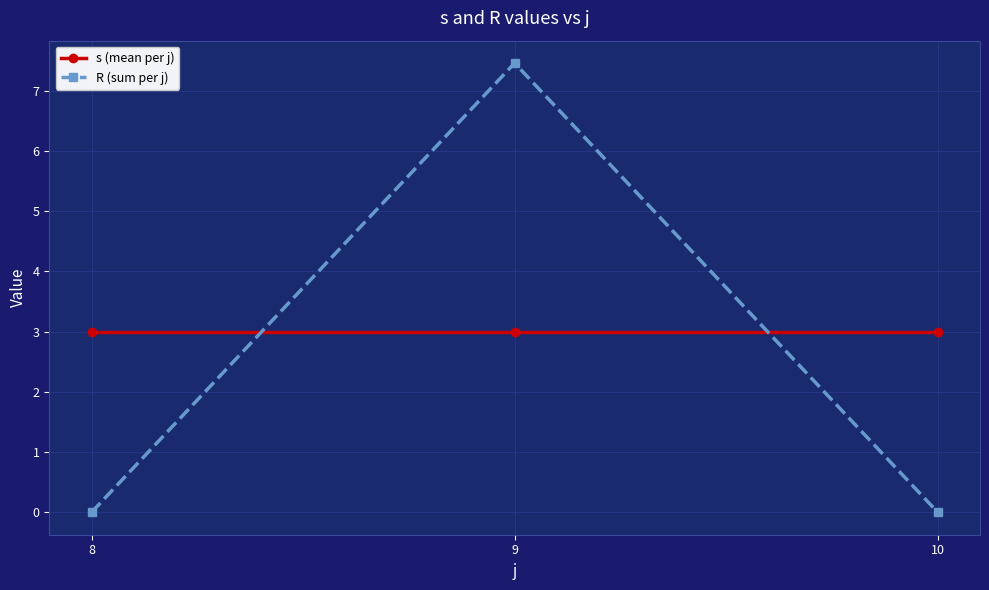

Reading right to left, extract all data points from this chart.

s (mean per j): 3.0	3.0	3.0
R (sum per j): 0.0	7.5	0.0